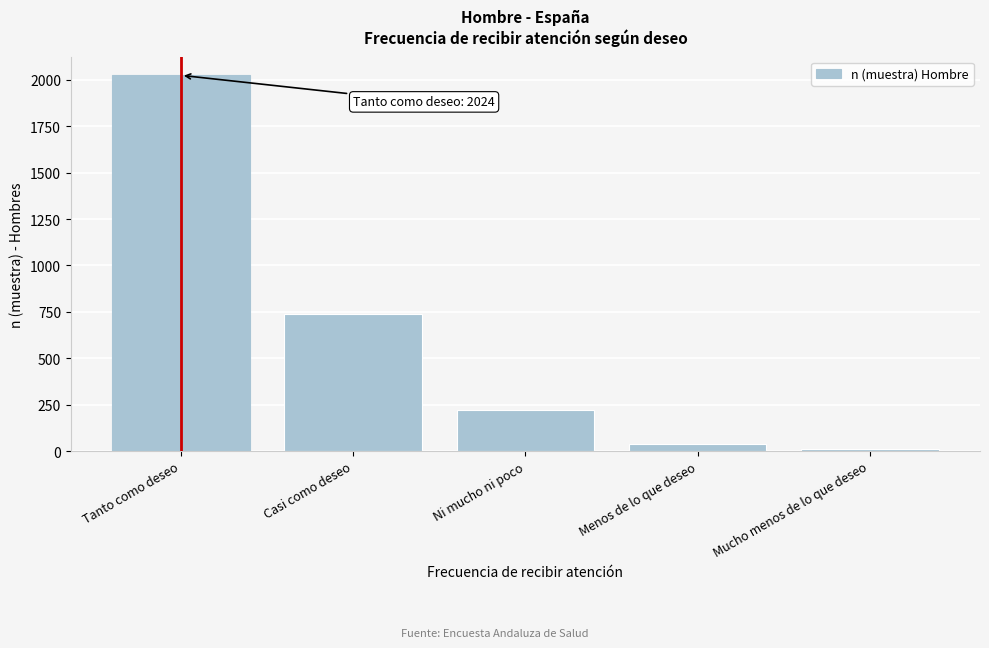

Reading left to right, what are all the values shown in this chart?

Tanto como deseo=2024	Casi como deseo=739	Ni mucho ni poco=223	Menos de lo que deseo=38	Mucho menos de lo que deseo=13